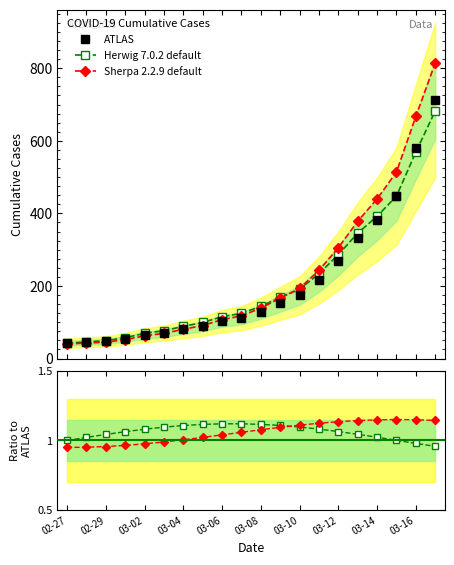

What is the difference between the maximum and second lowest values in the ATLAS series?

667.0